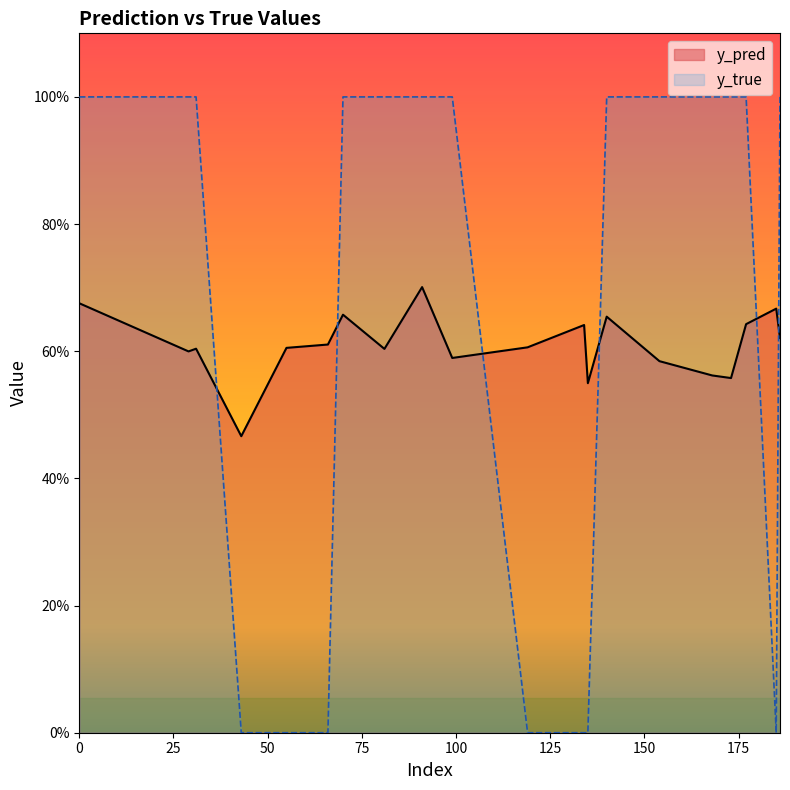

Count the y_true values in the range 0 to 1.

20